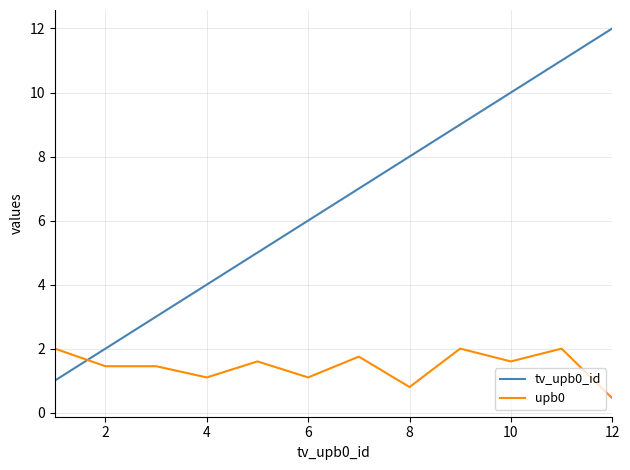

List the series in order of their overall mean, lowest first.

upb0, tv_upb0_id